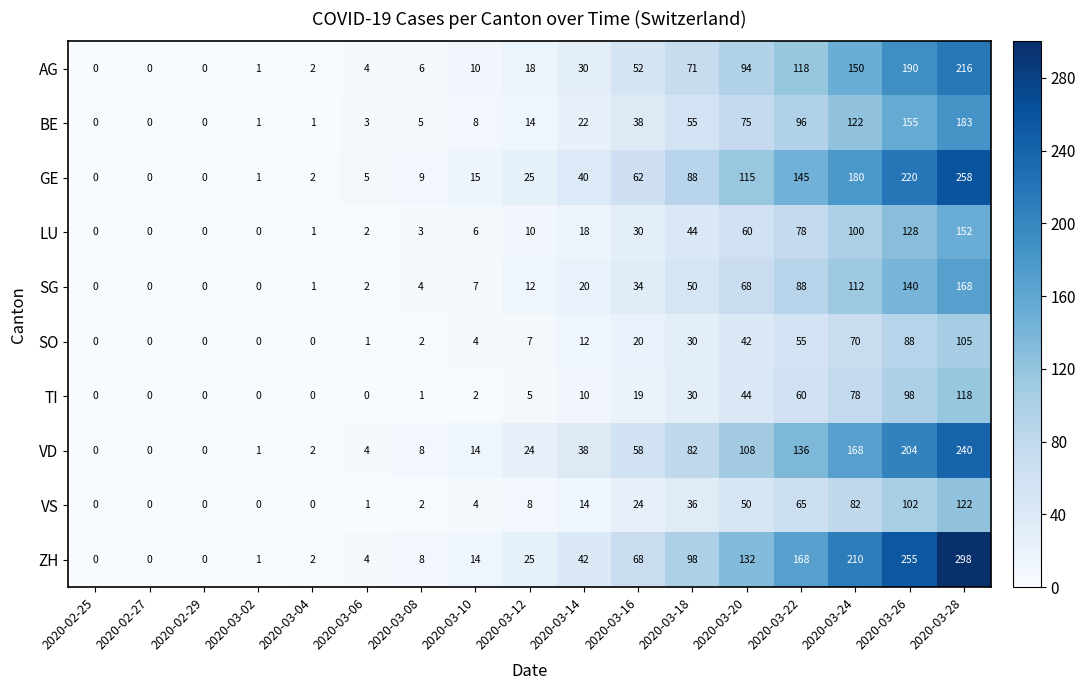

What is the sum of all AG values?

962